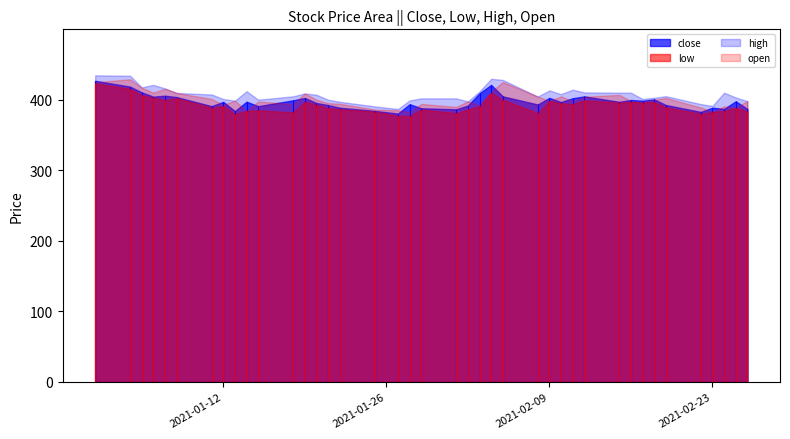

What is the maximum value shown in the chart?

434.5